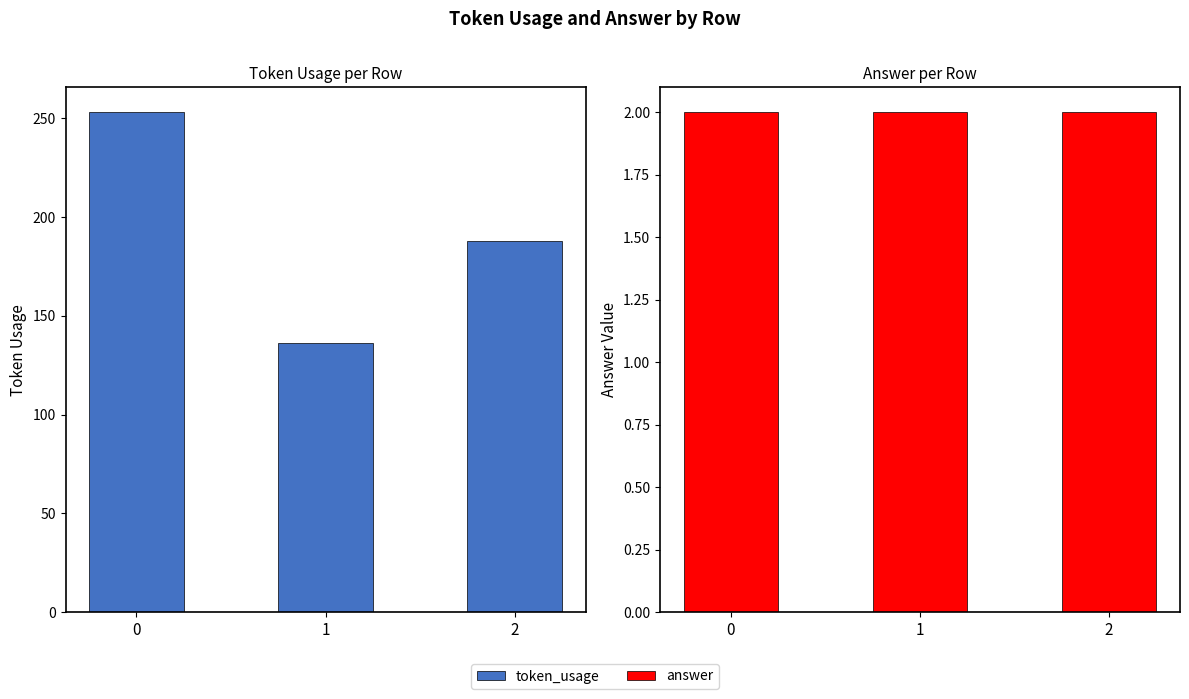

What is the approximate value of answer at 0?

2